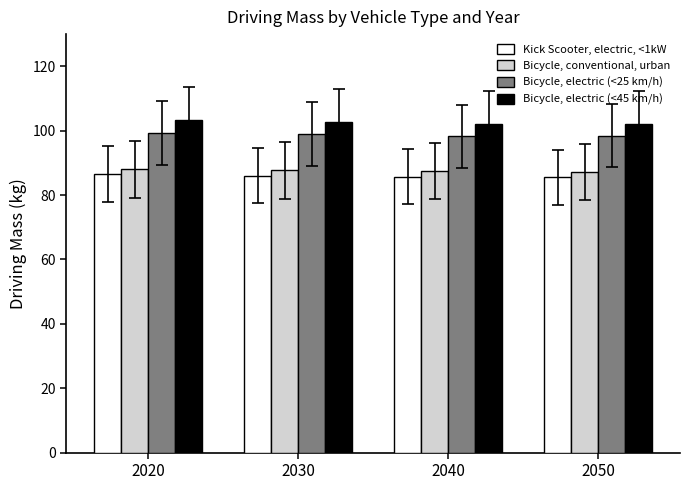

How many bars are there in each group?

4